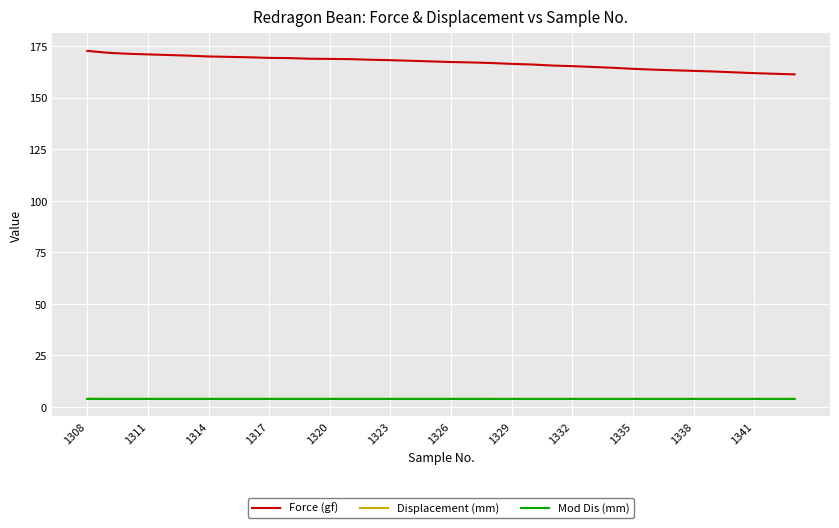

Which series has the widest spread of values?

Force (gf)